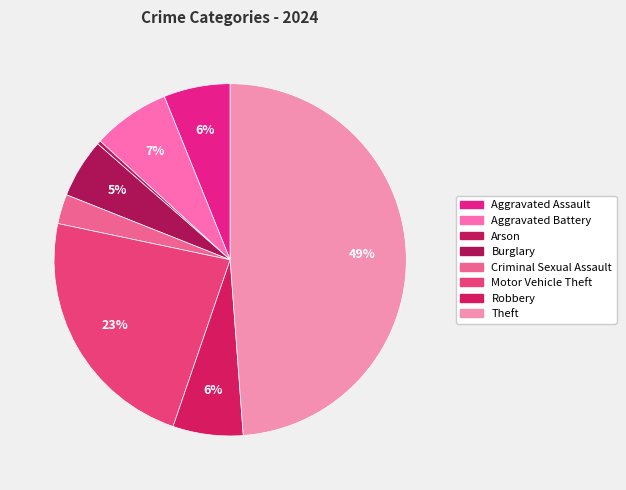

Is there any slice that represents more than half of the pie?

No